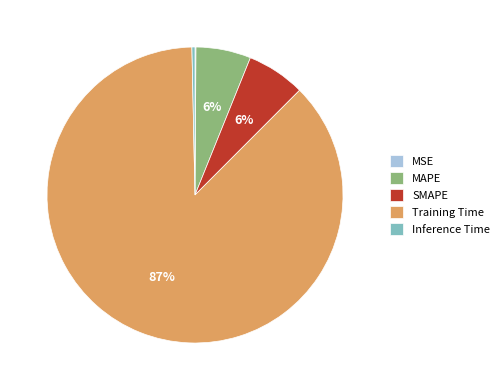

Combined, do SMAPE and Inference Time account for over 50%?

No